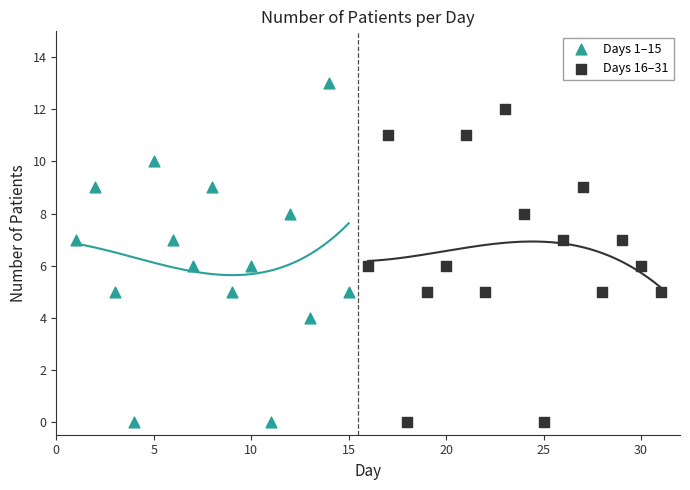

Which series contains the highest Y value?

Days 1–15